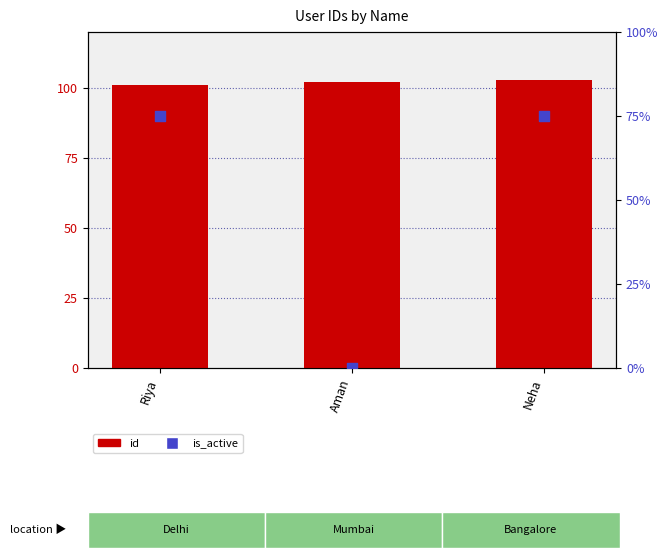

What is the total value across all series at Neha?

178